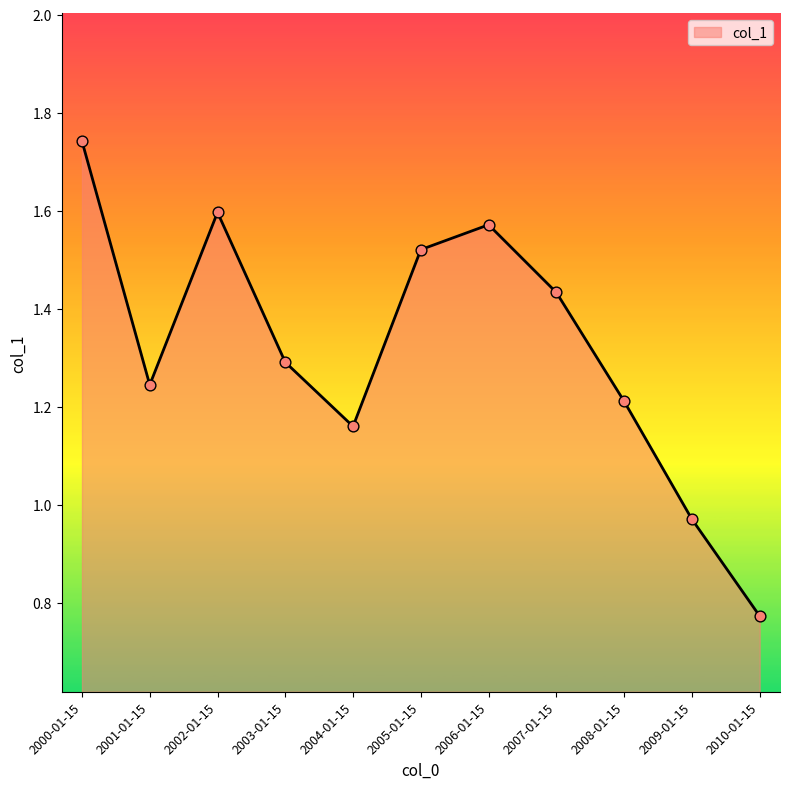

What is the change in value from 2002-01-15 to 2003-01-15?

-0.3